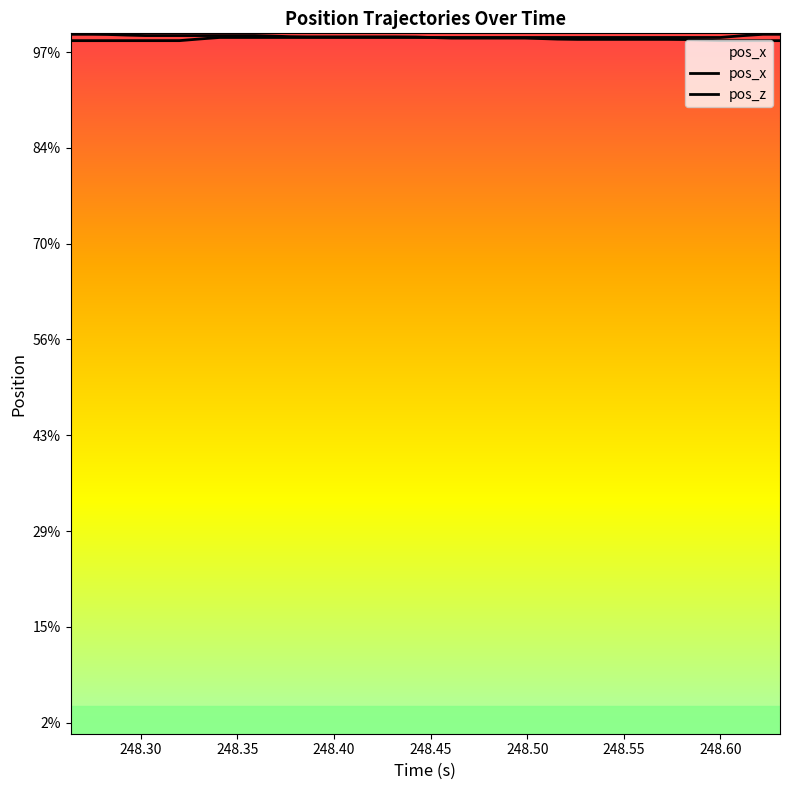

The pos_z series shows 0.7 at 22. True or false?

False